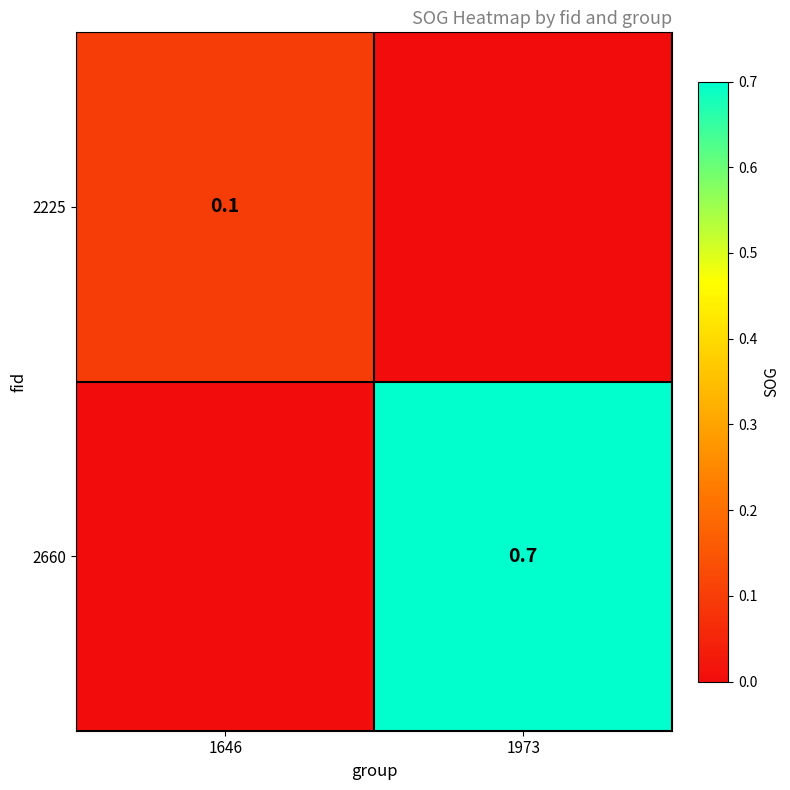

Is it true that 2225 equals 0.2 at 1646?

False